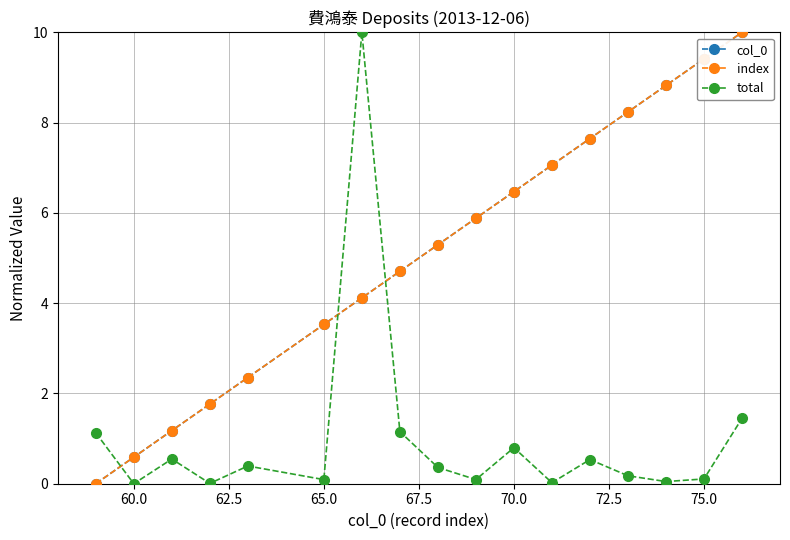

Does the chart have visible grid lines?

Yes